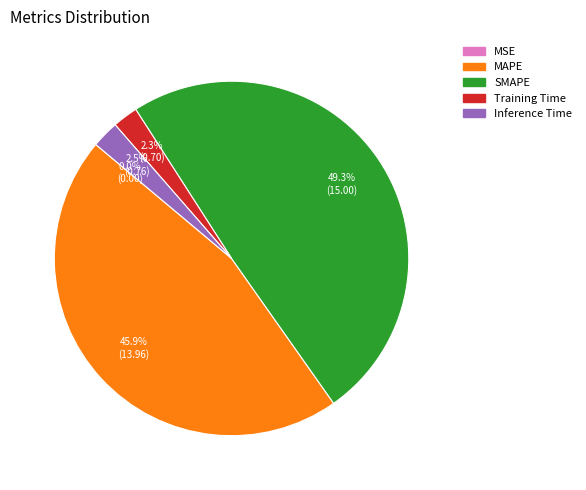

To the nearest percent, what percentage of the pie is MAPE?

46%